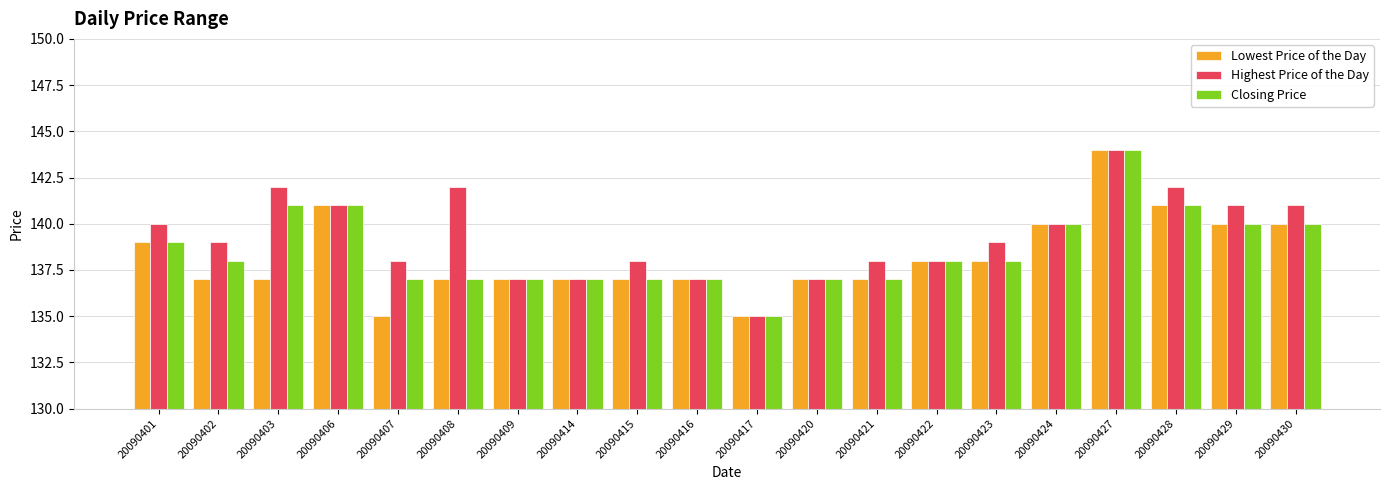

What is the average value of the Lowest Price of the Day series?

138